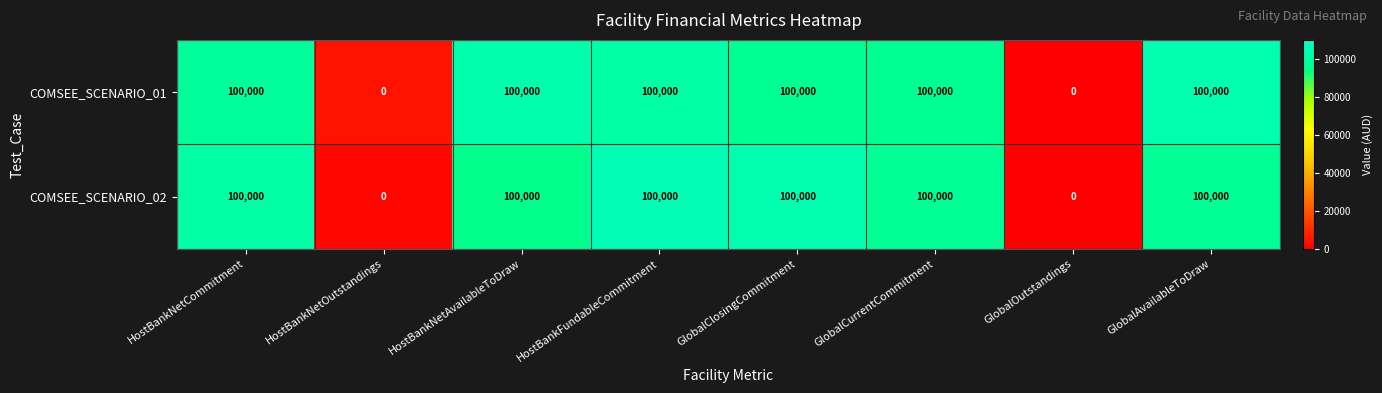

True or false: COMSEE_SCENARIO_02 has a value of -37707 at GlobalOutstandings.

False